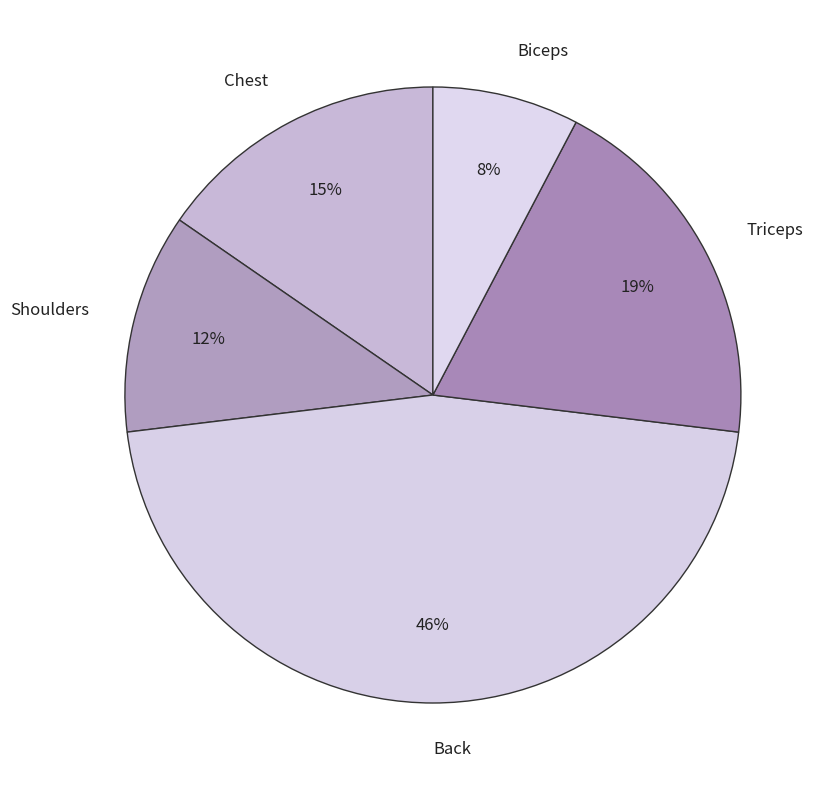

To the nearest percent, what is the difference between the largest and smallest slice percentages?

38%